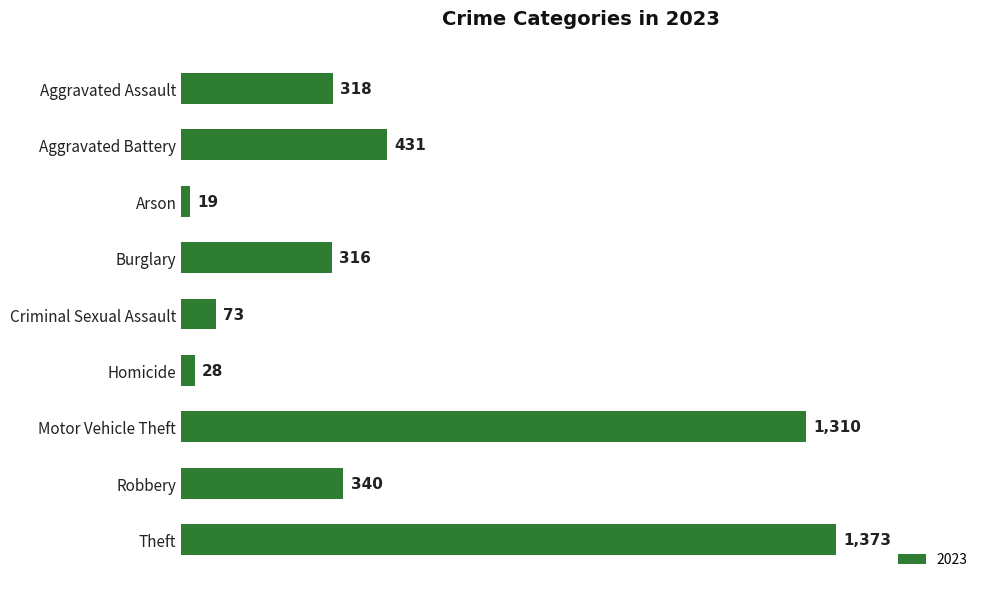

The value at Criminal Sexual Assault is 73. True or false?

True